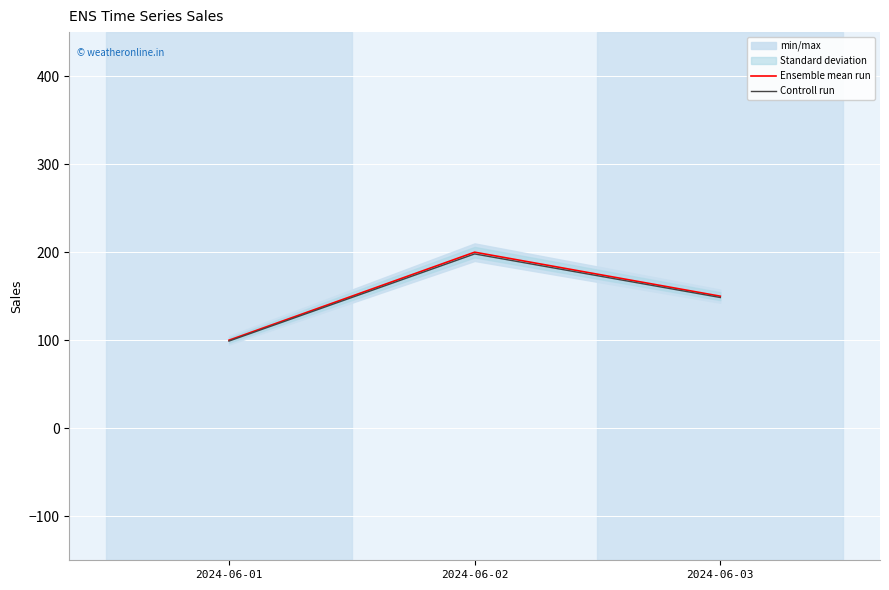

Reading left to right, list all the values displayed in this chart.

Ensemble mean run: 100.0	200.0	150.0
Controll run: 99.0	198.0	148.5